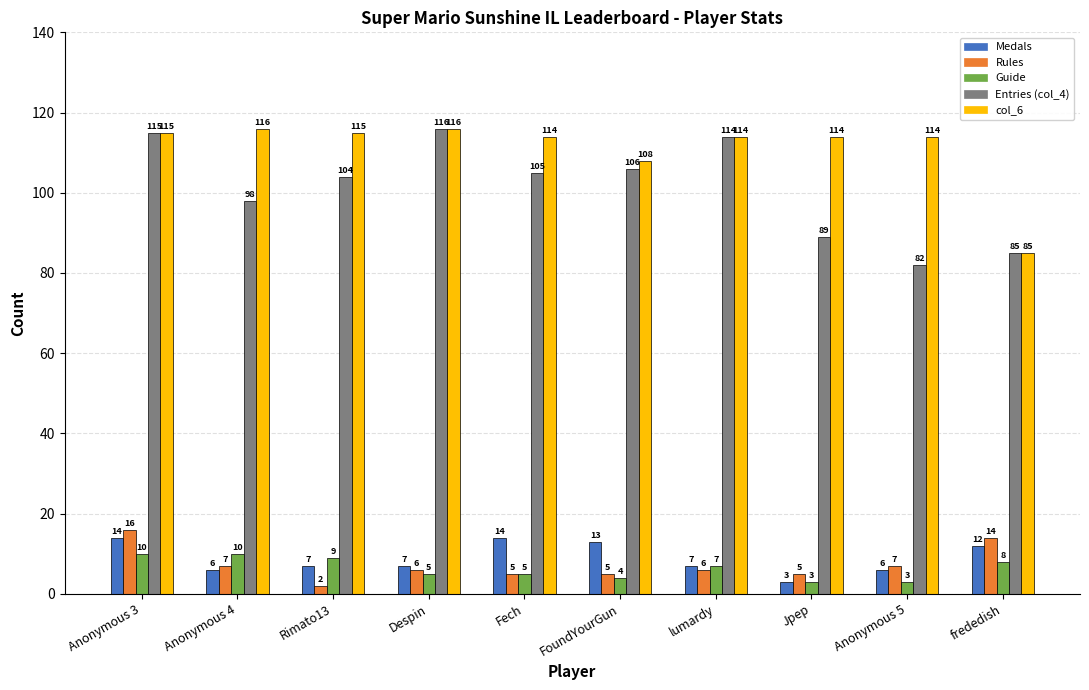

The value of Medals at FoundYourGun is 13. True or false?

True